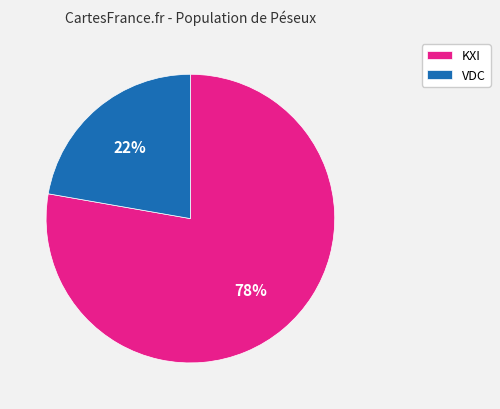

To the nearest percent, what is the difference between the largest and smallest slice percentages?

56%